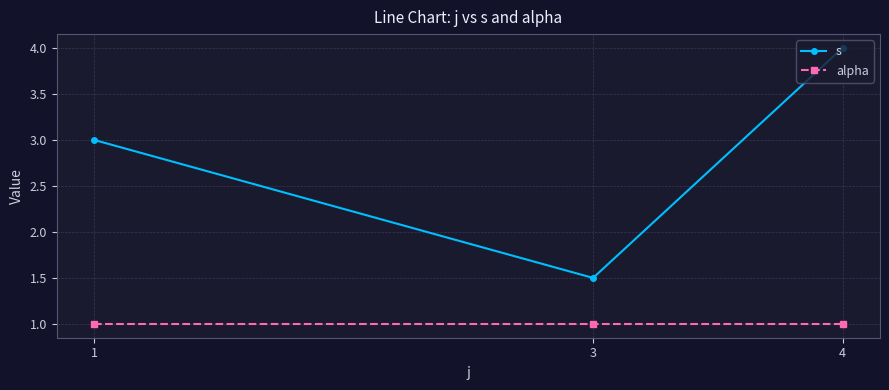

What is the minimum value shown in the chart?

1.0